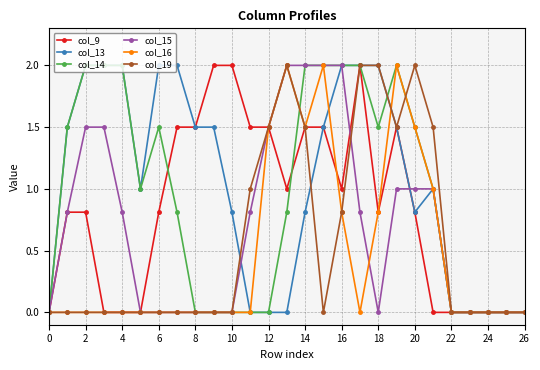

Count the number of data series in this chart.

6